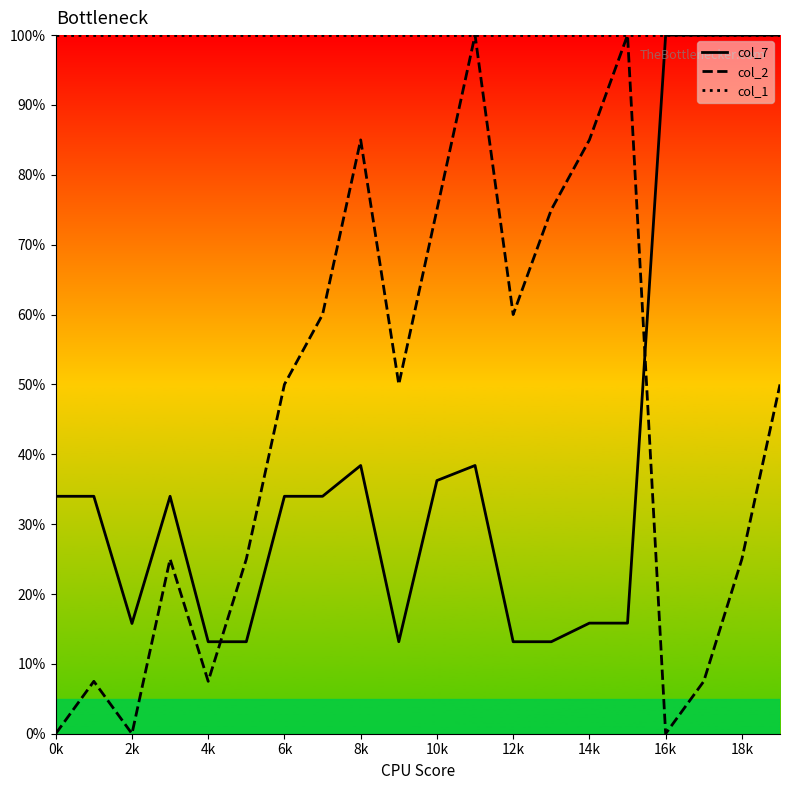

What are all the series names shown in the legend?

col_7, col_2, col_1